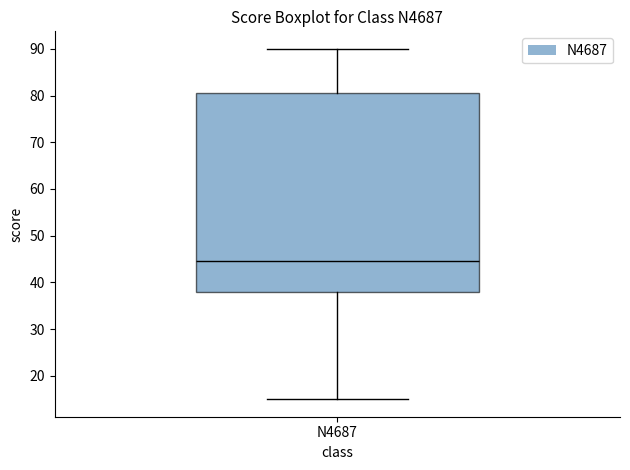

Where does the median line of the box for N4687 sit on the y-axis? The values are not printed on the chart, so give them approximately, as read against the axis.

45